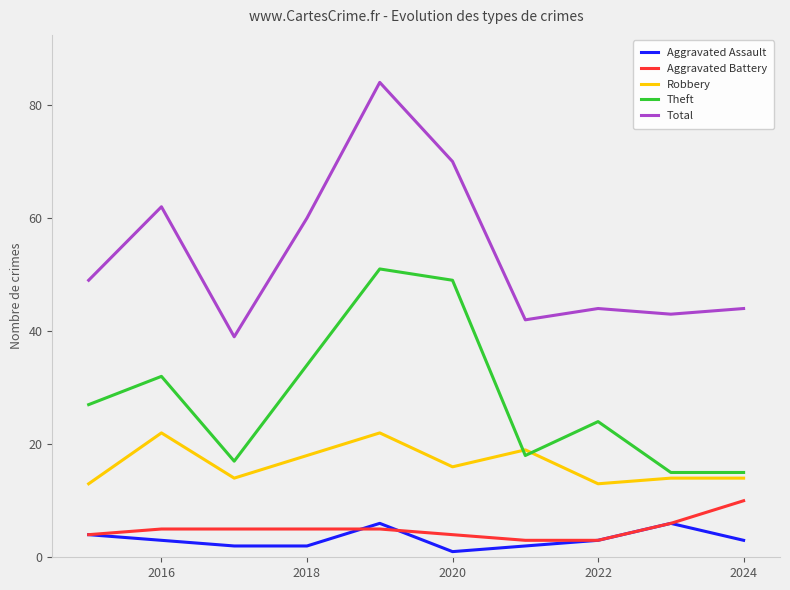

True or false: Total and Robbery intersect in this chart.

False